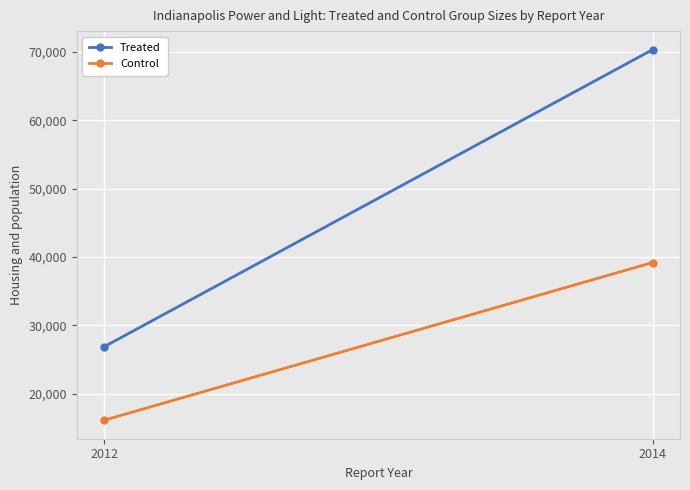

What is the average value of the Treated series?

48587.7